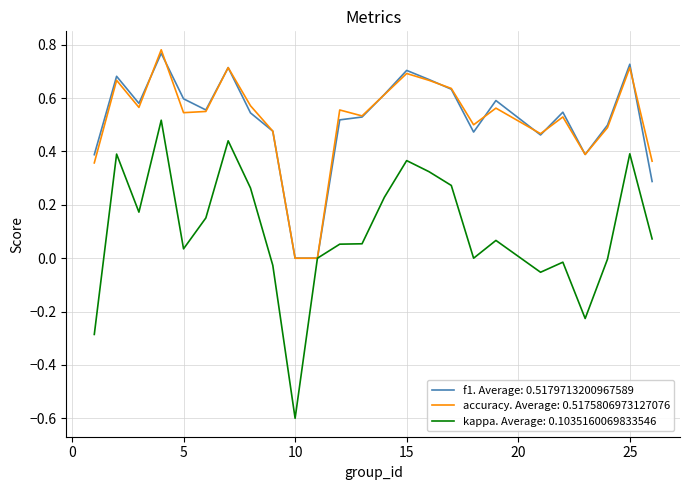

What is the minimum value shown in the chart?

-0.6